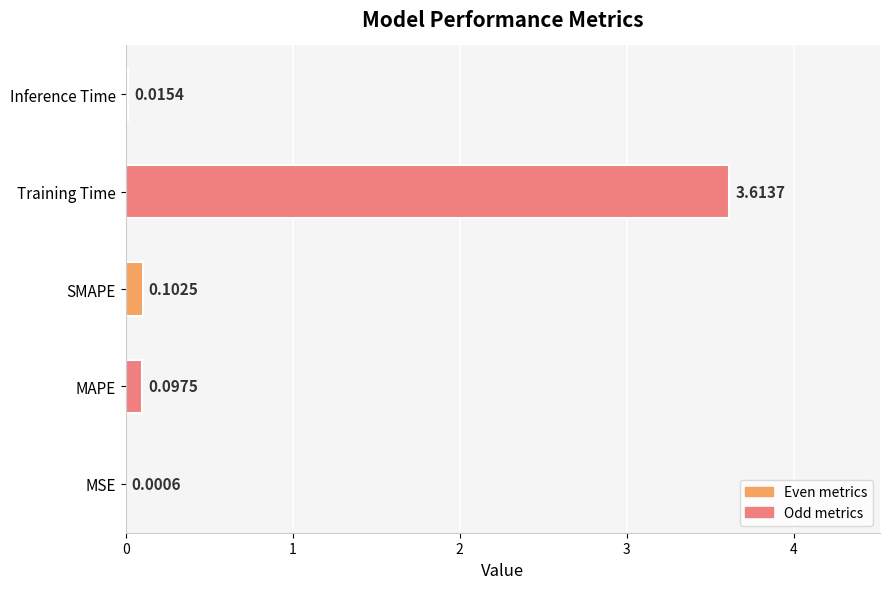

Where is the data nearest to the value 1?

SMAPE